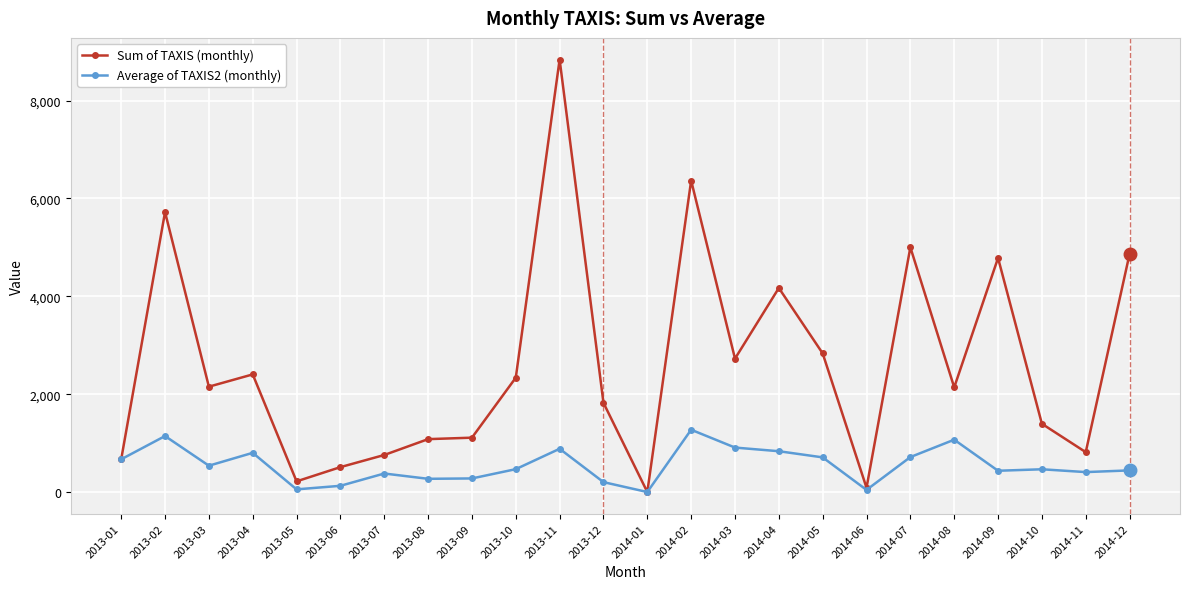

Does the chart display data point markers on the line(s)?

Yes